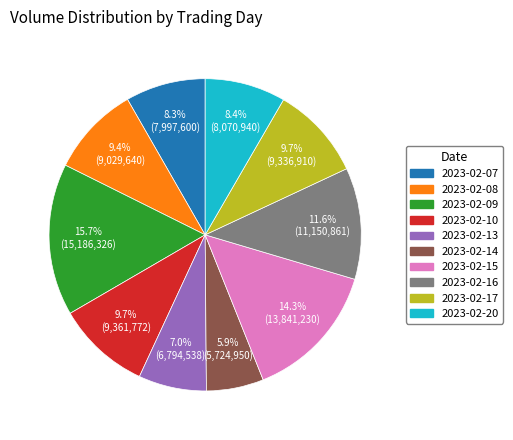

To the nearest percent, what is the combined percentage of 2023-02-09 and 2023-02-07?

24%